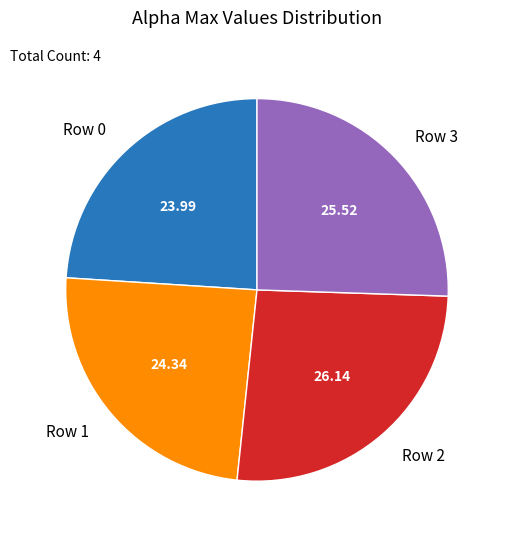

Is there a majority slice in this chart?

No